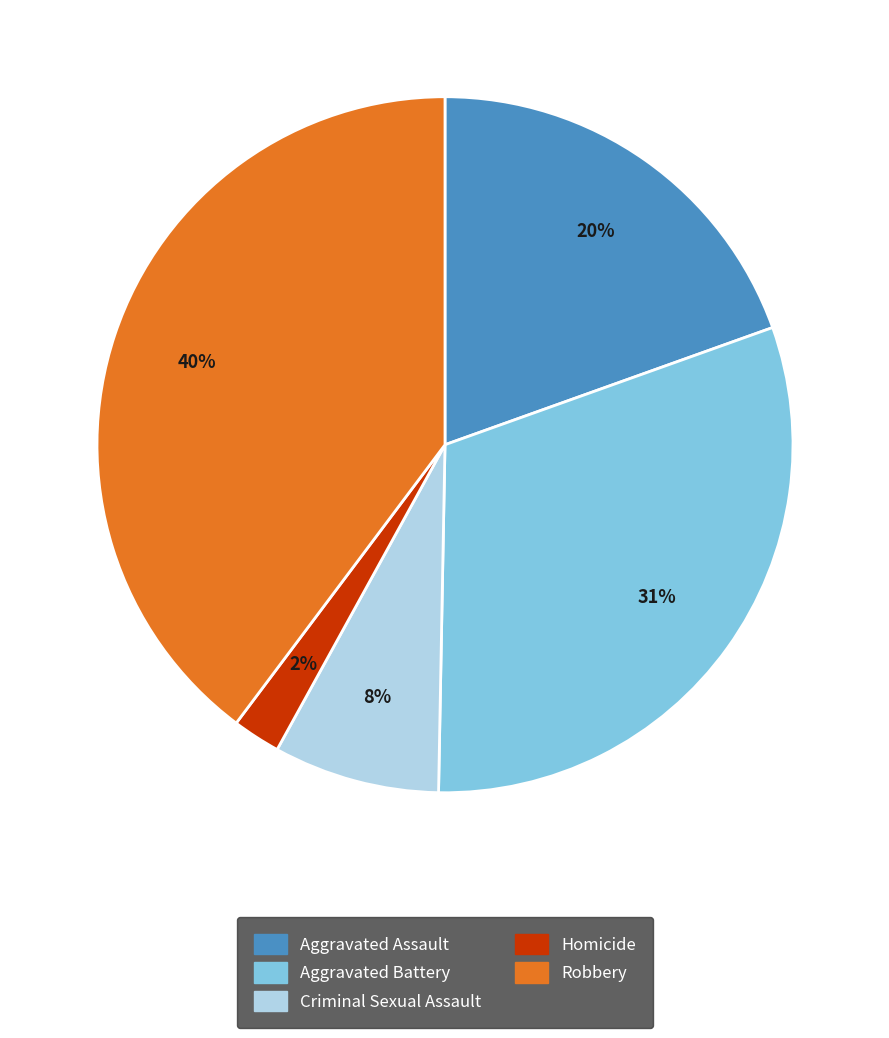

To the nearest percent, what portion does Robbery represent?

40%